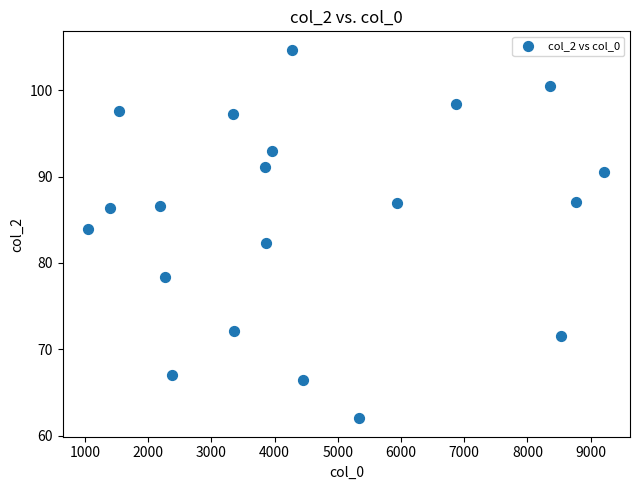

What is the range of Y values (max minus min)?

42.7